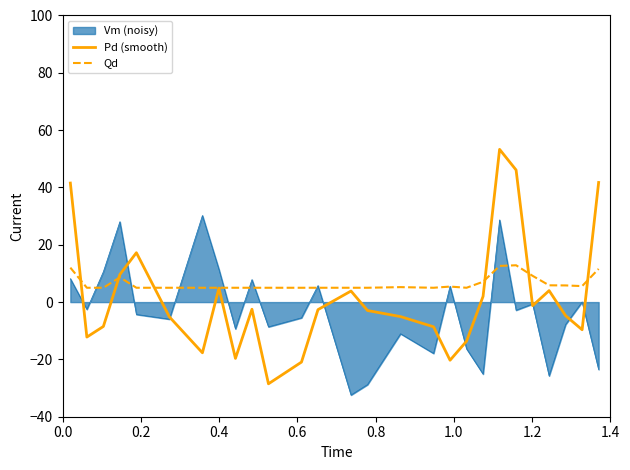

How many positive values does the Pd (smooth) series have?

10